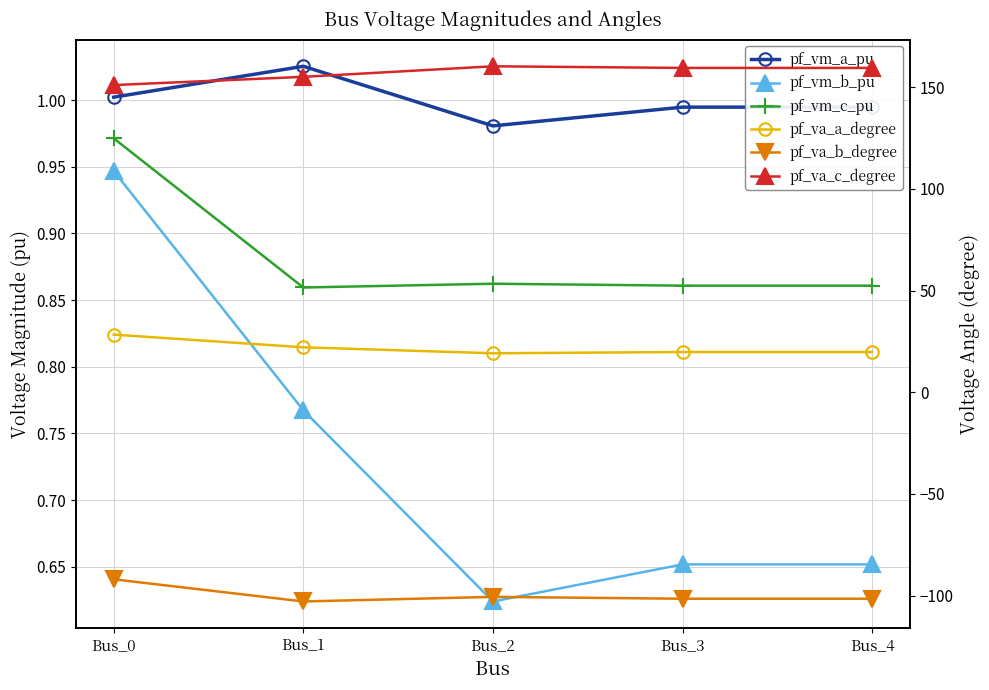

At Bus_4, list the series in order from smallest to largest.

pf_va_b_degree, pf_vm_b_pu, pf_vm_c_pu, pf_vm_a_pu, pf_va_a_degree, pf_va_c_degree